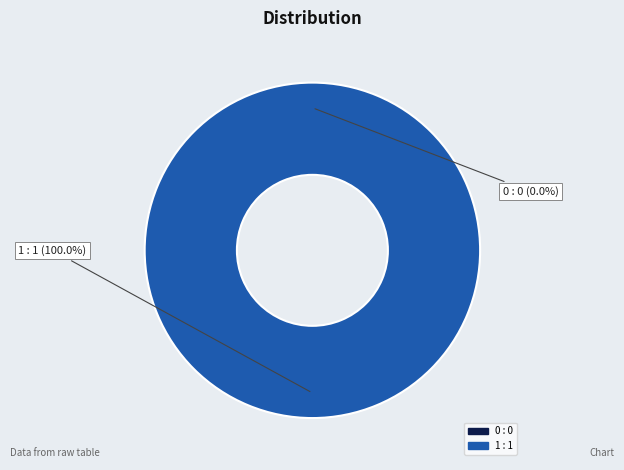

Does 1 represent more than half of the total?

Yes